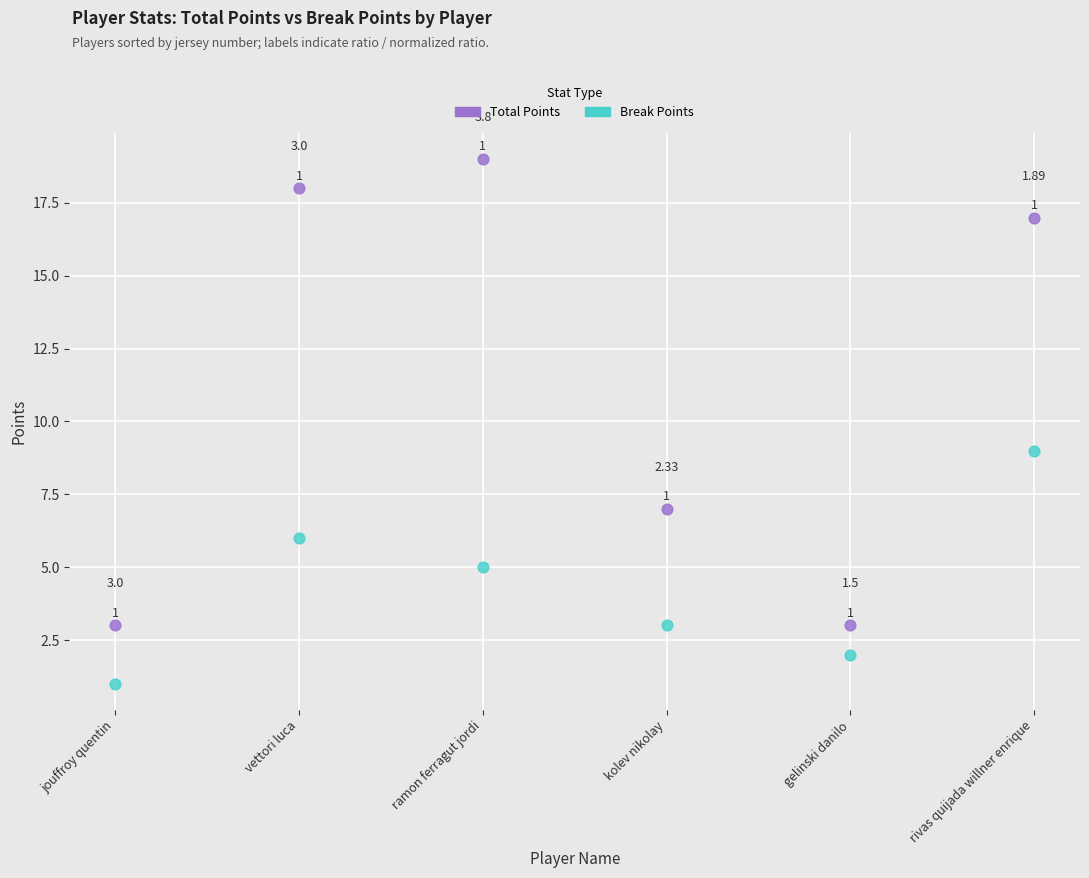

Across all data points, what is the average Y value?

8